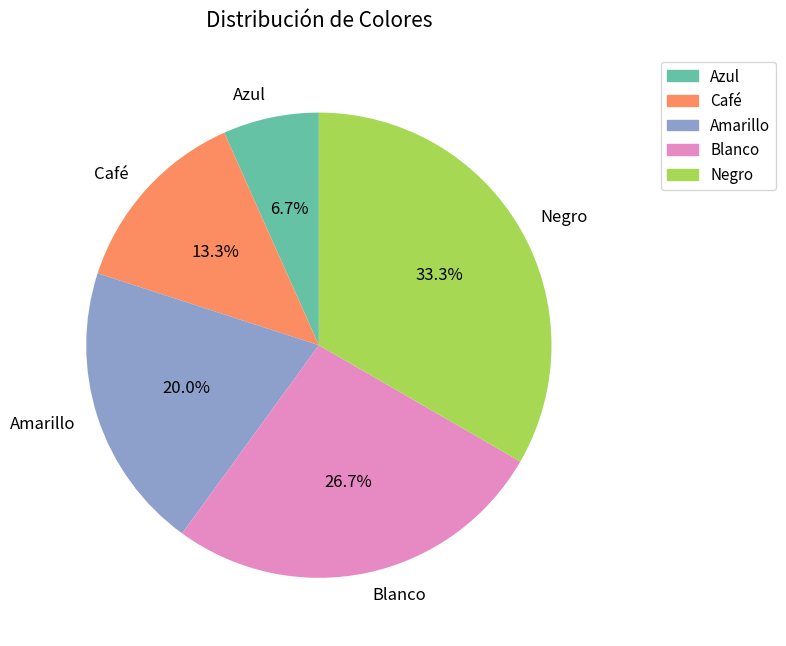

To the nearest percent, what is the difference between the largest and smallest slice percentages?

27%